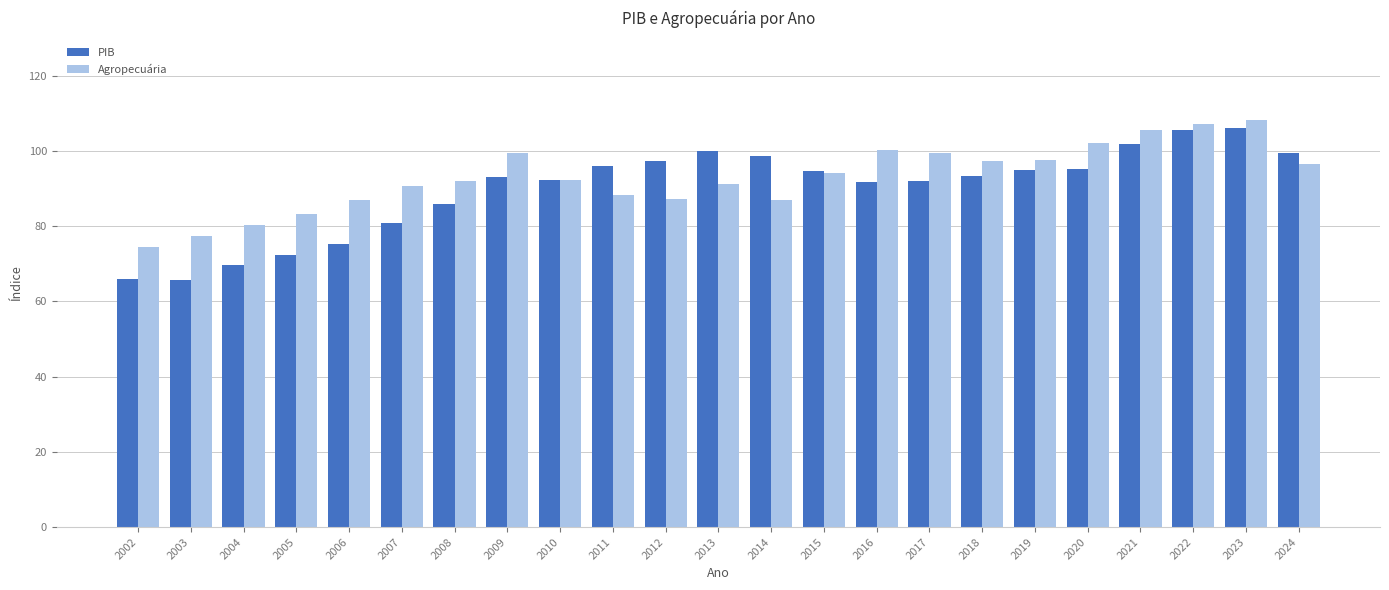

What is the difference between the PIB values at 2018 and 2021?

8.6